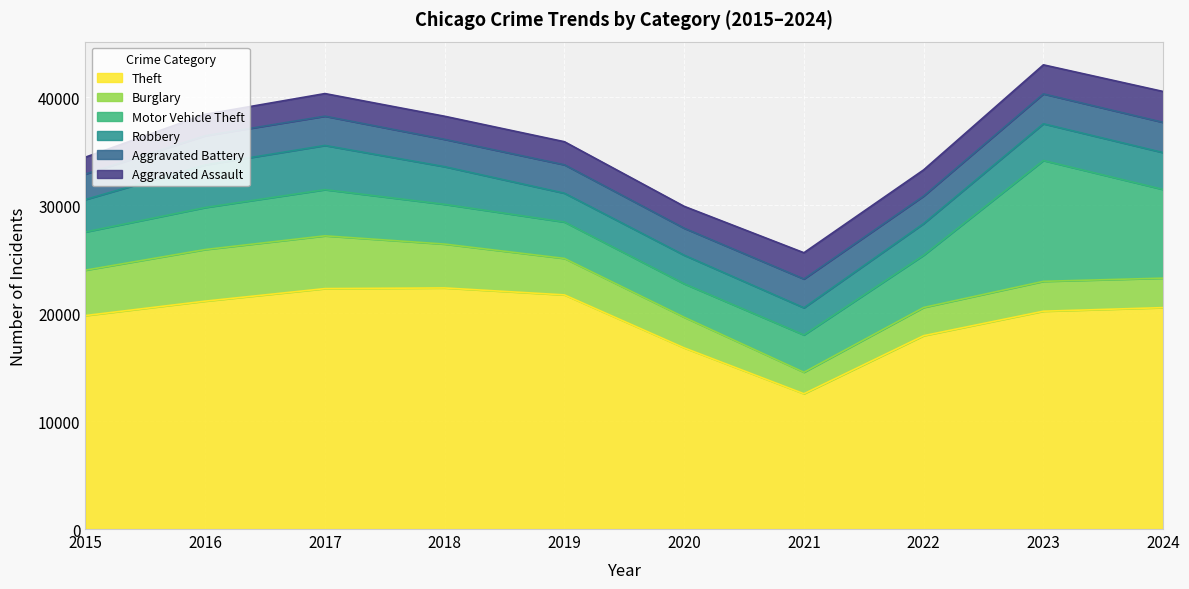

Reading left to right, extract all data points from this chart.

Theft: 2015=19780	2016=21117	2017=22278	2018=22339	2019=21695	2020=16786	2021=12536	2022=17914	2023=20183	2024=20516
Burglary: 2015=4208	2016=4781	2017=4891	2018=4065	2019=3380	2020=2841	2021=1991	2022=2616	2023=2769	2024=2732
Motor Vehicle Theft: 2015=3540	2016=3894	2017=4279	2018=3683	2019=3372	2020=3099	2021=3457	2022=4843	2023=11197	2024=8218
Robbery: 2015=3005	2016=3944	2017=4096	2018=3489	2019=2671	2020=2648	2021=2516	2022=2932	2023=3404	2024=3416
Aggravated Battery: 2015=2362	2016=2709	2017=2712	2018=2532	2019=2634	2020=2500	2021=2670	2022=2552	2023=2768	2024=2801
Aggravated Assault: 2015=1564	2016=1985	2017=2095	2018=2140	2019=2138	2020=2028	2021=2432	2022=2424	2023=2693	2024=2862